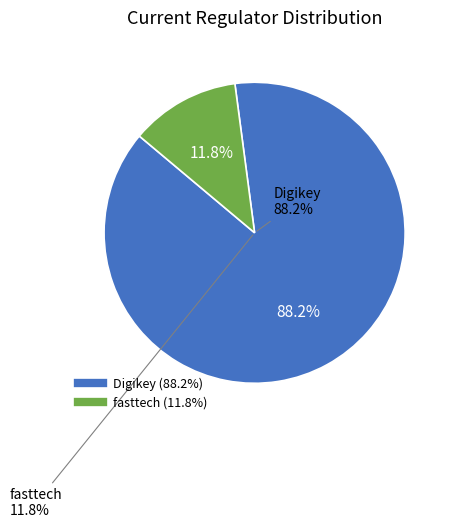

Do Digikey and fasttech together represent more than half of the pie?

Yes